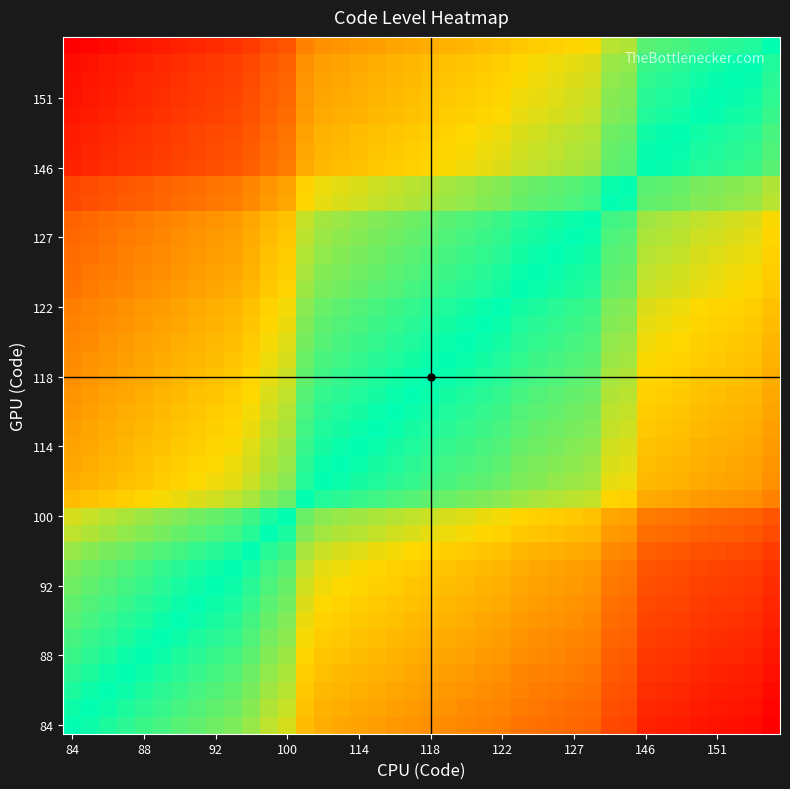

At how many categories does at least one series exceed 0?

40